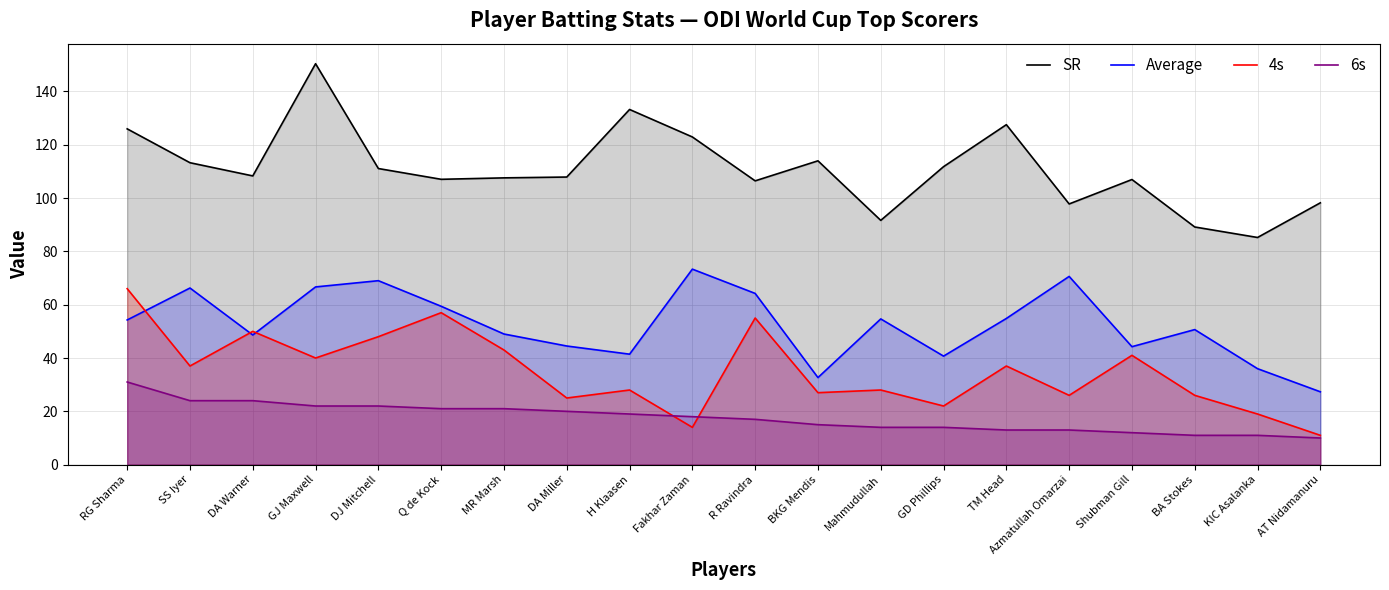

Rank the series by their maximum value, from highest to lowest.

SR, Average, 4s, 6s